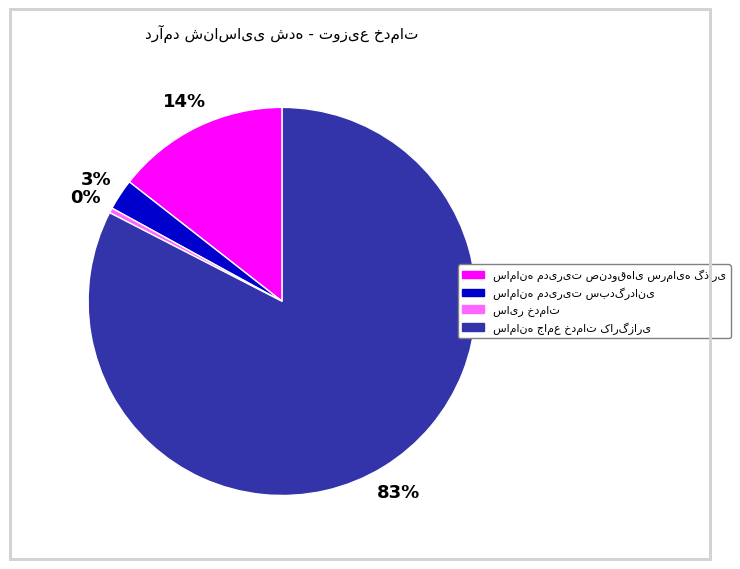

Count the number of slices in the pie.

4